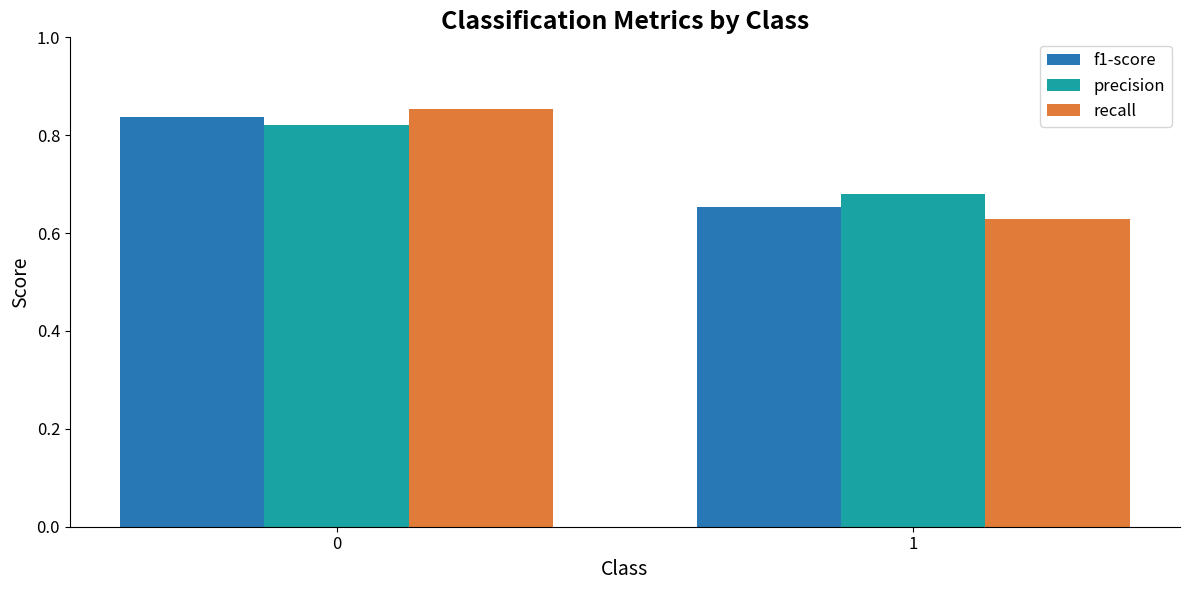

What is the total value across all series at 0?

2.5